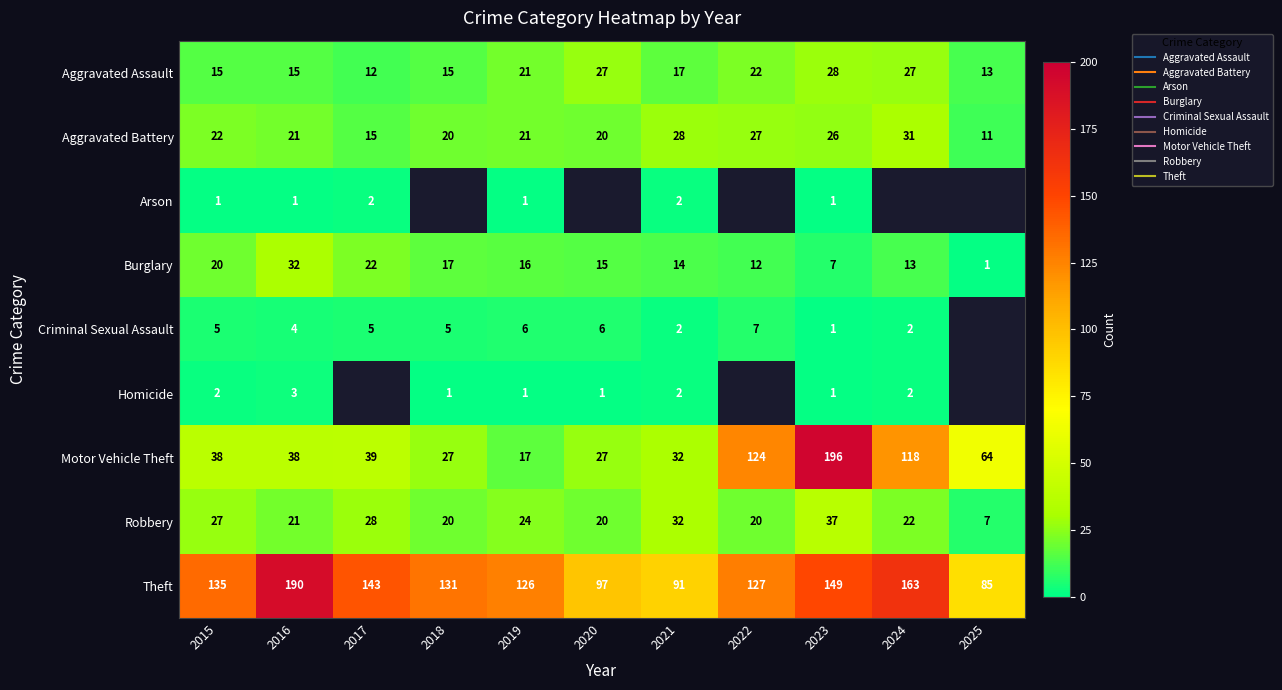

How many values in Homicide are above zero?

8